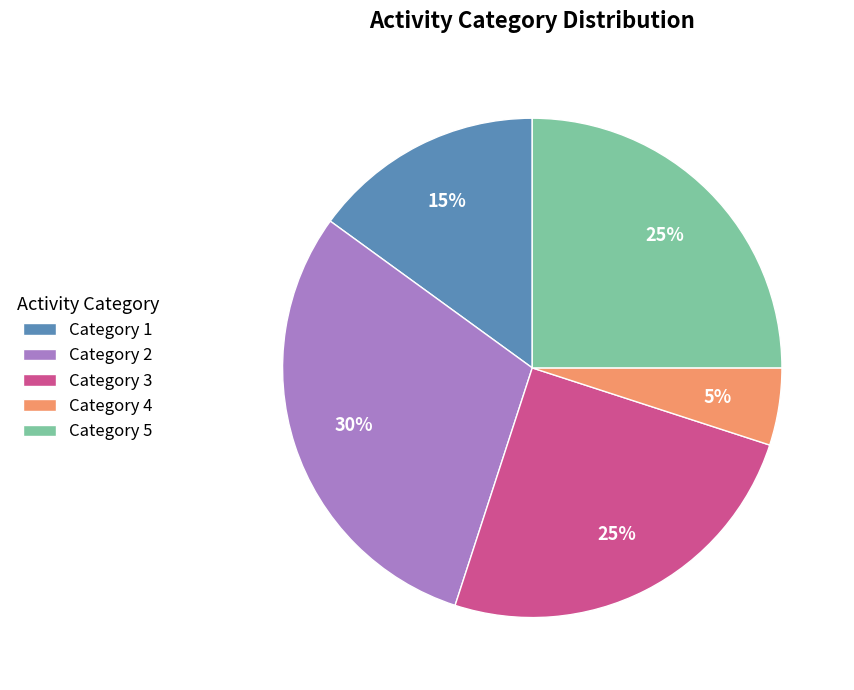

Do Category 2 and Category 4 together represent more than half of the pie?

No